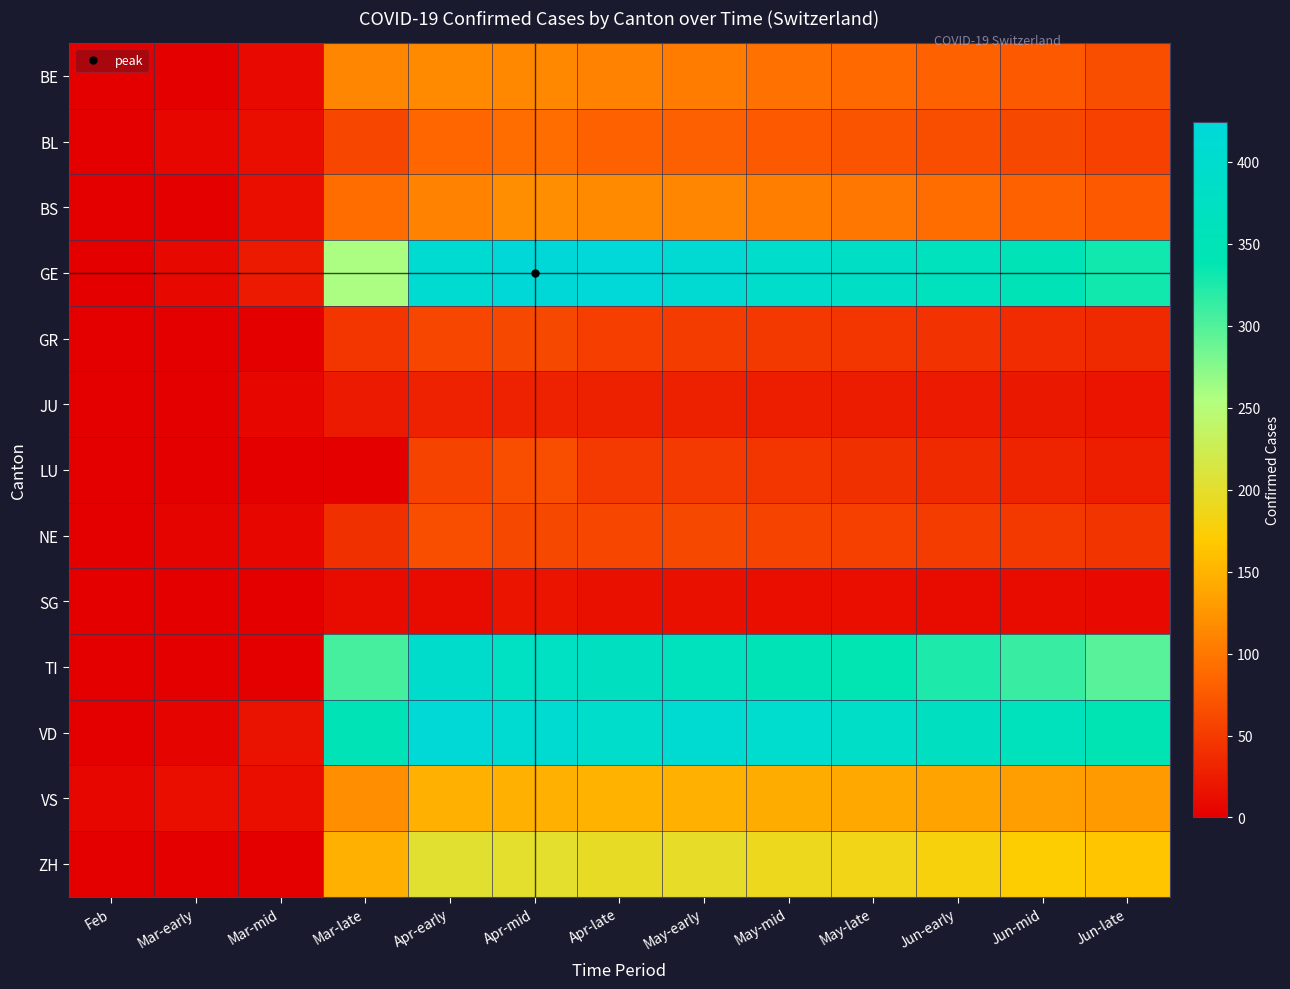

Which series has the largest range (max minus min)?

GE